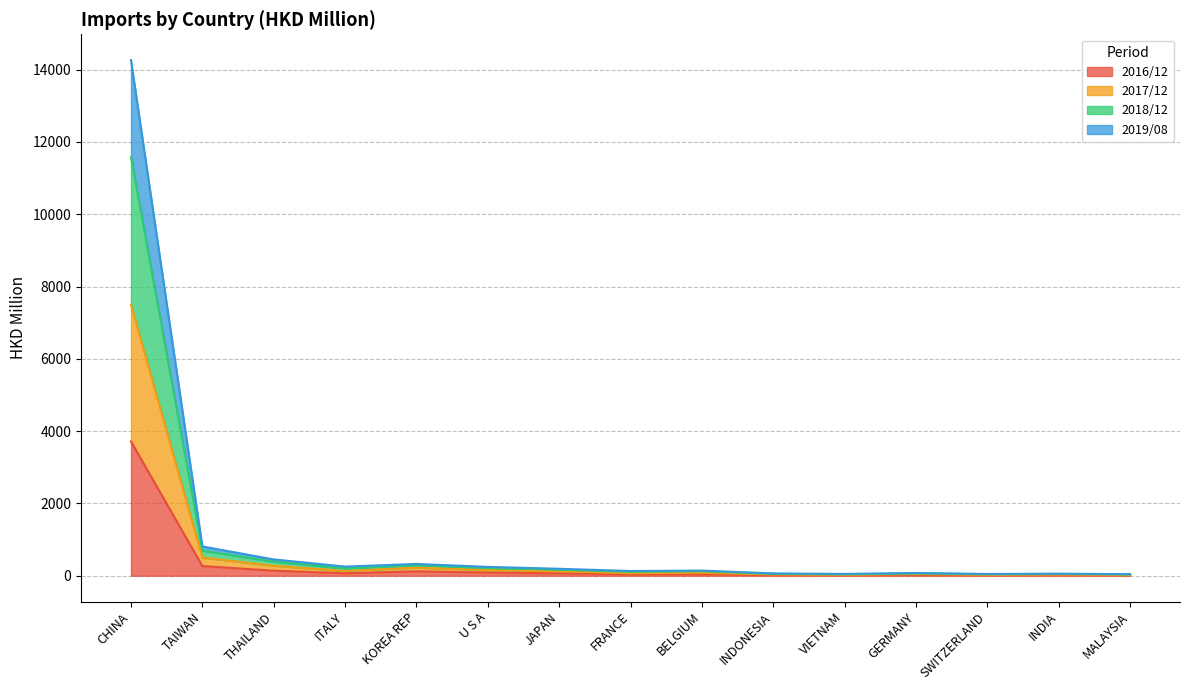

What is the highest value of the 2016/12 series?

3714.2